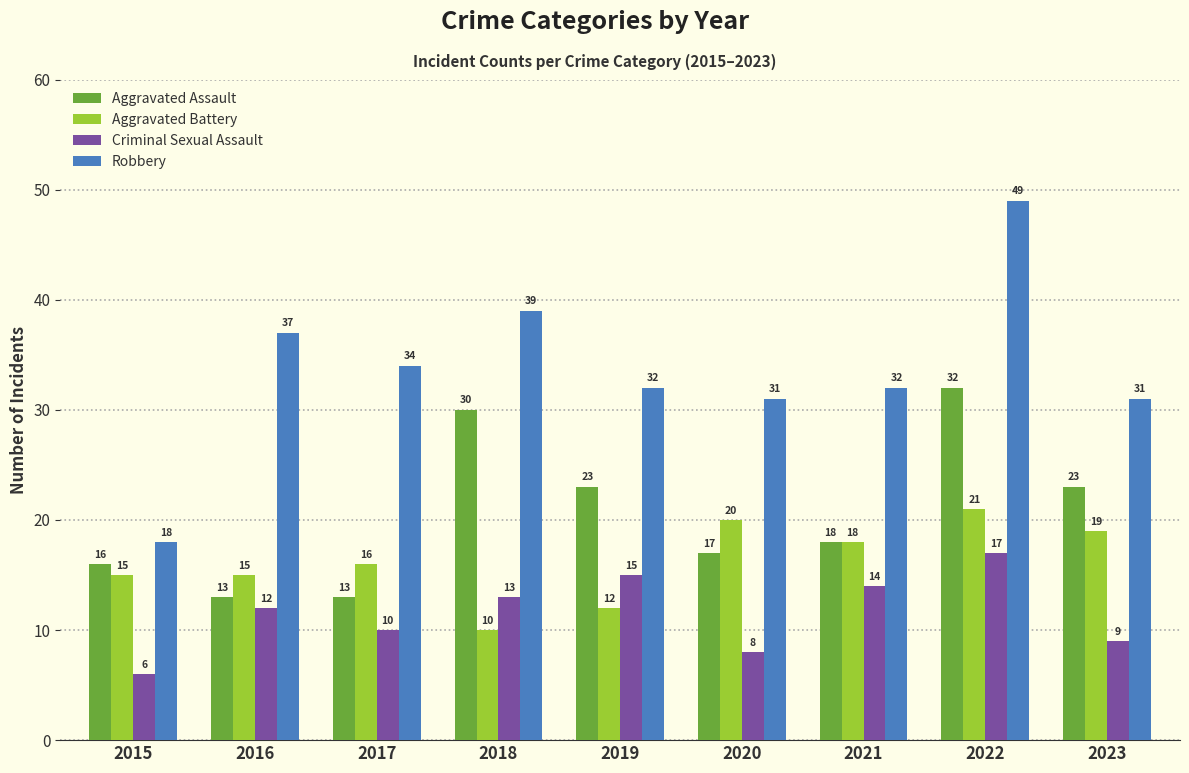

What is the value of the Robbery bar at the 1st from the left?

18